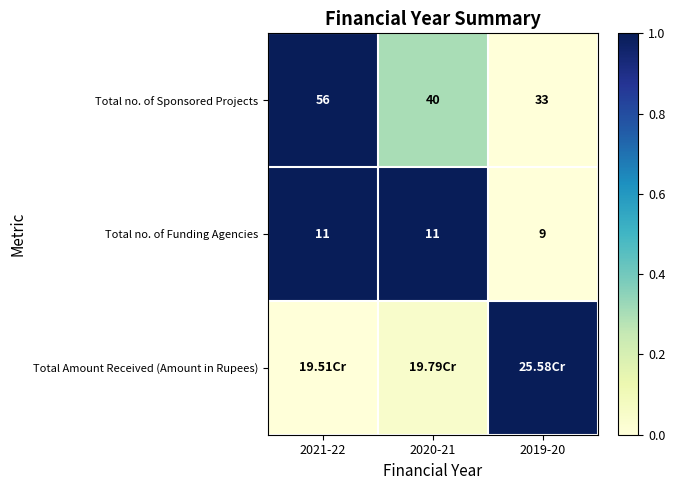

What is the difference between the highest and lowest values at 2019-20?

1.0